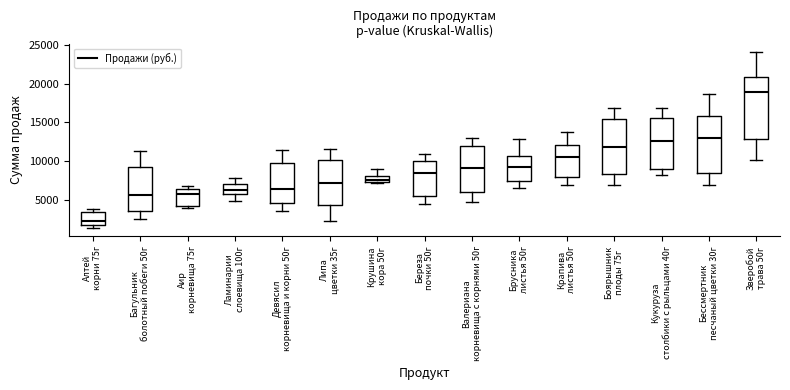

Reading left to right, transcribe this box plot: for each box, give where its median line is, the range the box spans, and where its two whiskers end, as read against the y-axis. The values are not printed on the chart, so give them approximately, as read against the axis.

Алтей корни 75г: median 2500, box 2000 to 3500, whiskers 1500 to 4000
Багульник болотный побеги 50г: median 5500, box 3500 to 9500, whiskers 2500 to 11500
Аир корневища 75г: median 6000, box 4000 to 6500, whiskers 4000 (just below the box's lower edge) to 7000
Ламинарии слоевища 100г: median 6500, box 6000 to 7000, whiskers 5000 to 8000
Девясил корневища и корни 50г: median 6500, box 4500 to 10000, whiskers 3500 to 11500
Липа цветки 35г: median 7000, box 4500 to 10000, whiskers 2500 to 11500
Крушина кора 50г: median 7500 (inside the box), box 7500 to 8000, whiskers 7000 to 9000
Береза почки 50г: median 8500, box 5500 to 10000, whiskers 4500 to 11000
Валериана корневища с корнями 50г: median 9000, box 6000 to 12000, whiskers 4500 to 13000
Брусника листья 50г: median 9500, box 7500 to 10500, whiskers 6500 to 13000
Крапива листья 50г: median 10500, box 8000 to 12000, whiskers 7000 to 13500
Боярышник плоды 75г: median 12000, box 8500 to 15500, whiskers 7000 to 17000
Кукуруза столбики с рыльцами 40г: median 12500, box 9000 to 15500, whiskers 8000 to 17000
Бессмертник песчаный цветки 30г: median 13000, box 8500 to 16000, whiskers 7000 to 18500
Зверобой трава 50г: median 19000, box 13000 to 21000, whiskers 10000 to 24000